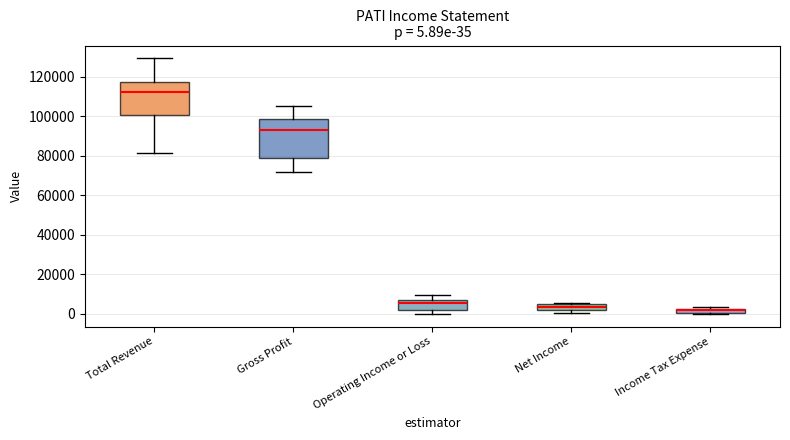

Comparing the boxes themselves (not the whiskers), which one is the tallest?

Gross Profit